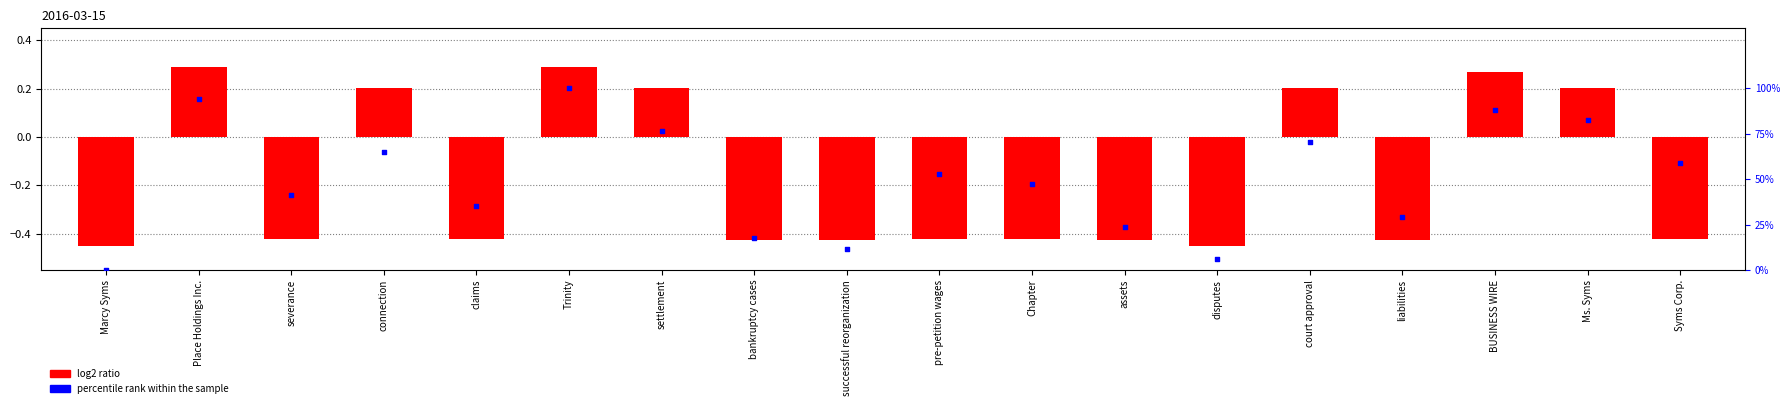

Which series has the largest Y range (max minus min)?

percentile rank within the sample